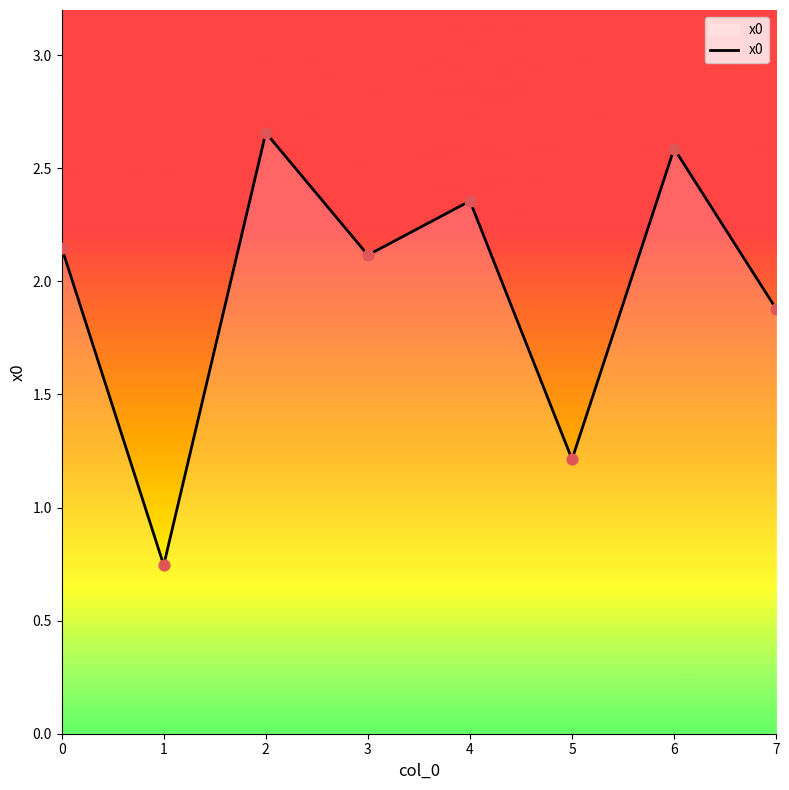

What is the change in value from 4 to 6?

+0.2